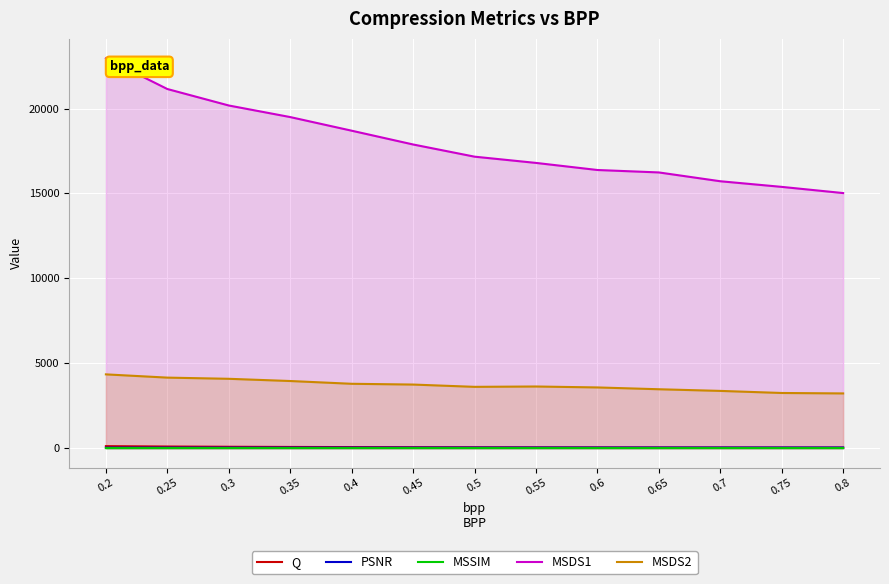

Which series has the largest total across all categories?

MSDS1